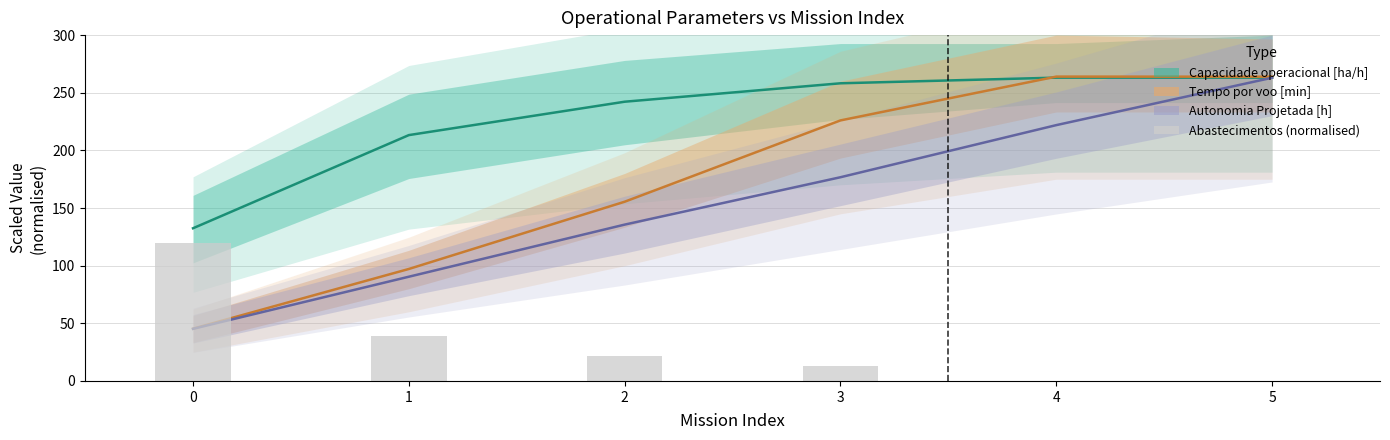

What is the sum of all values?

194.0